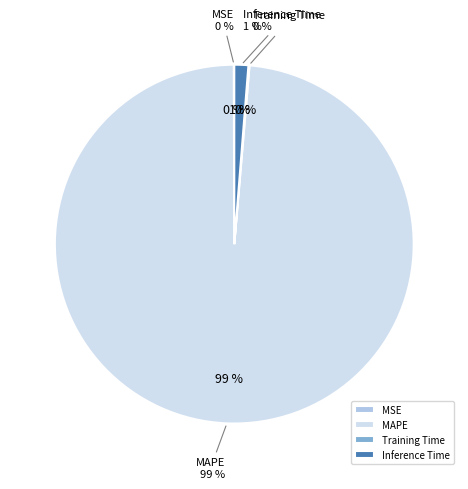

Which slice is the largest?

MAPE